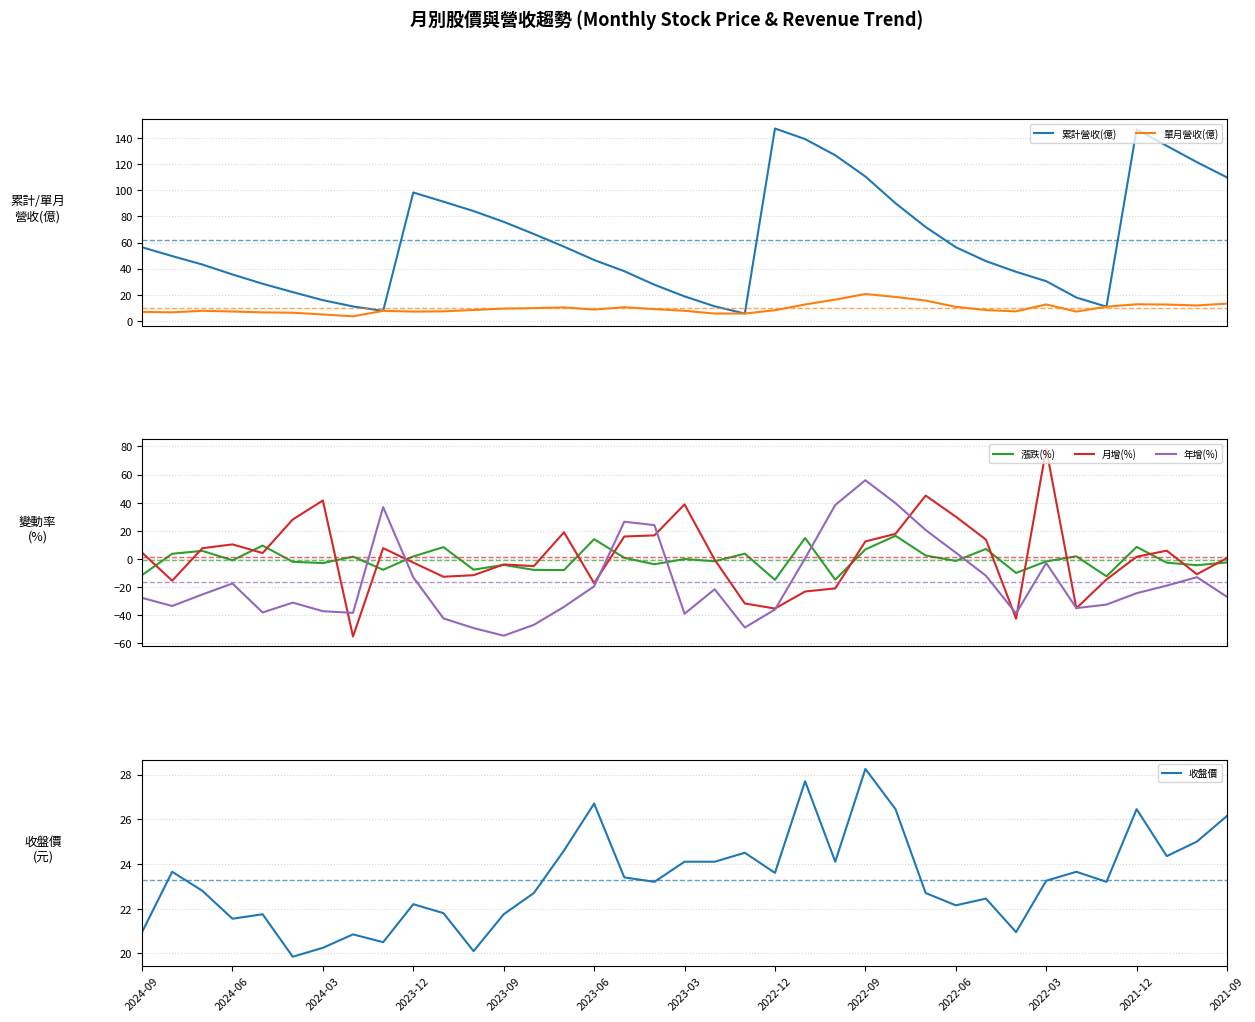

What is the minimum value for 漲跌(%)?

-14.8